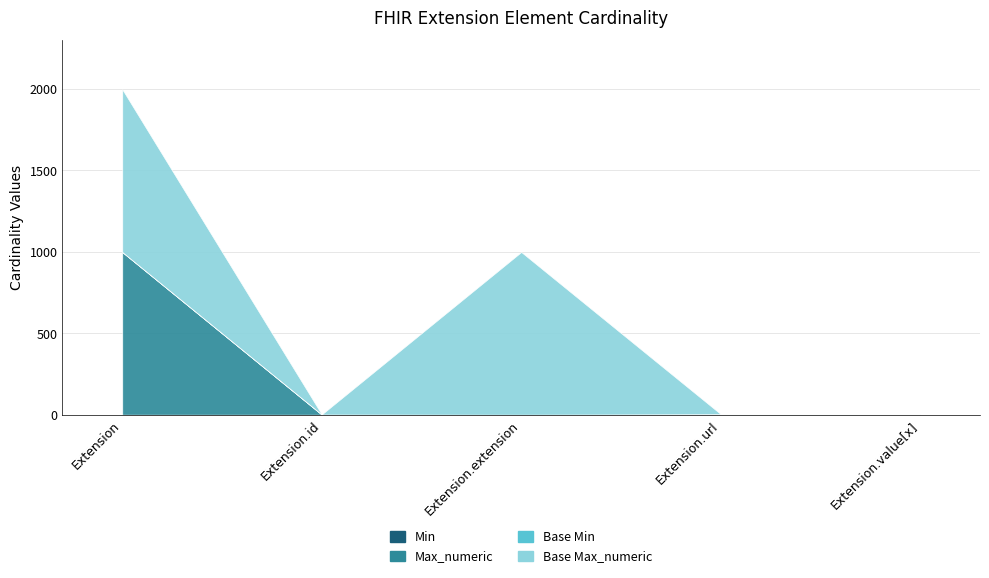

Which category has the highest value across all series?

Extension